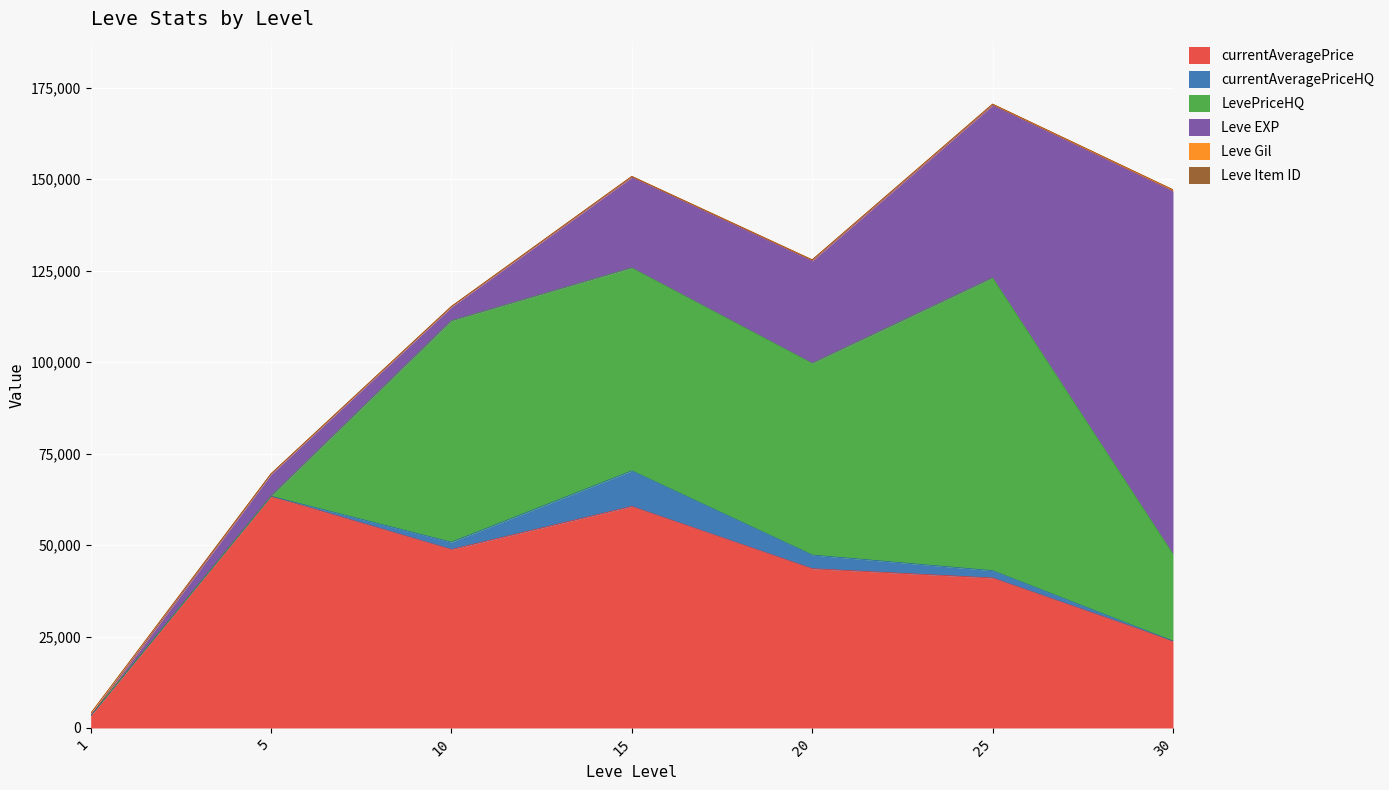

Between which two adjacent categories do Leve Gil and Leve EXP first intersect?

1 and 5